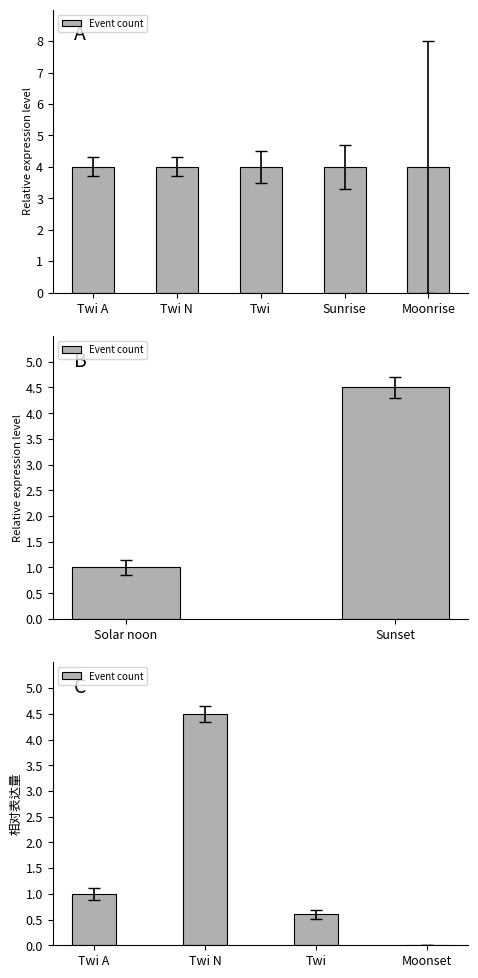

What is the label of the 4th bar from the left?

Moonset